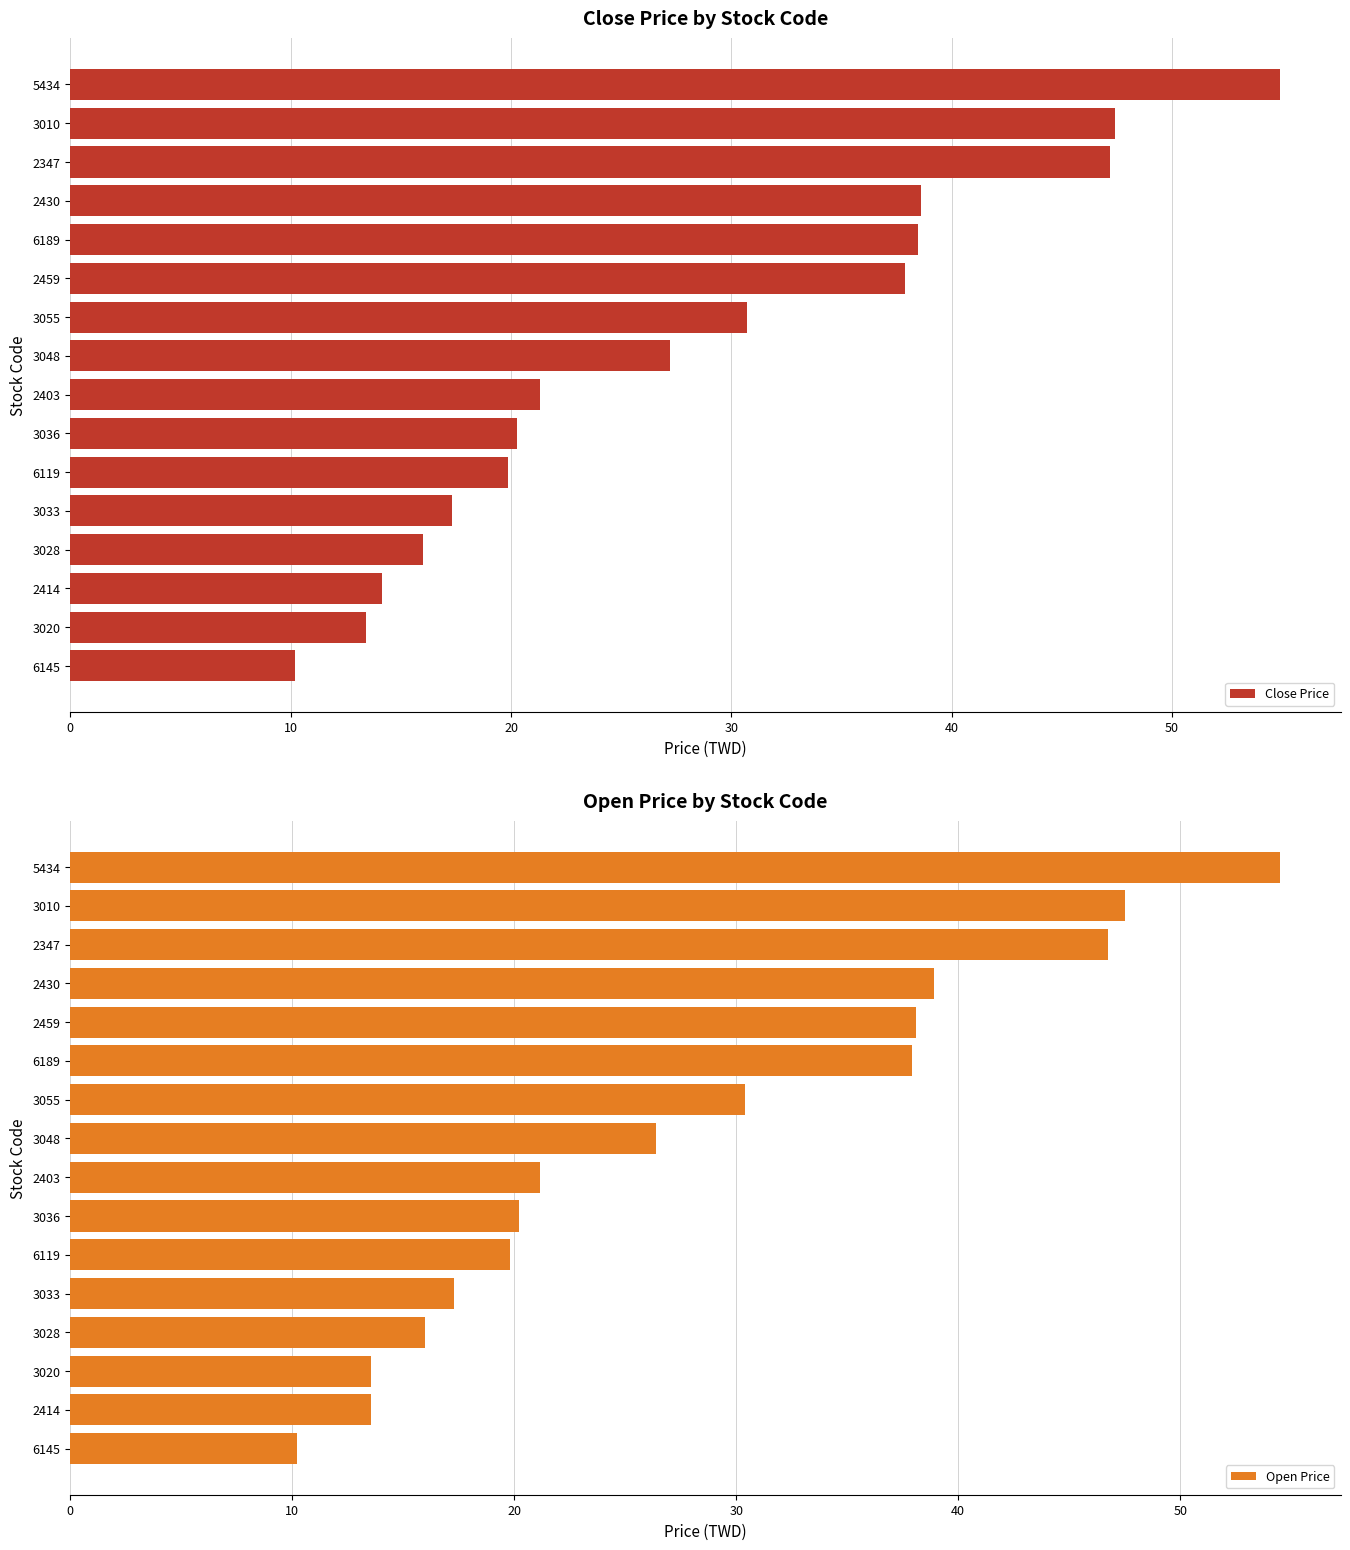

Where is Close Price nearest to the value 32?

3055